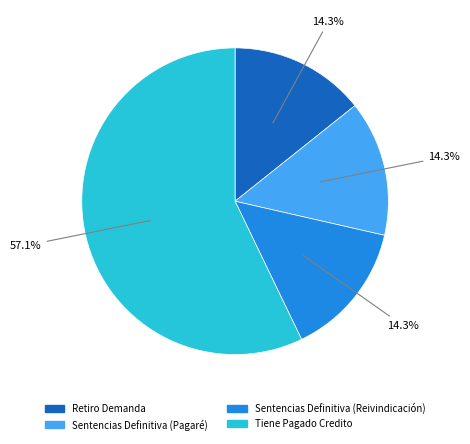

To the nearest percent, what is the average slice percentage?

25%